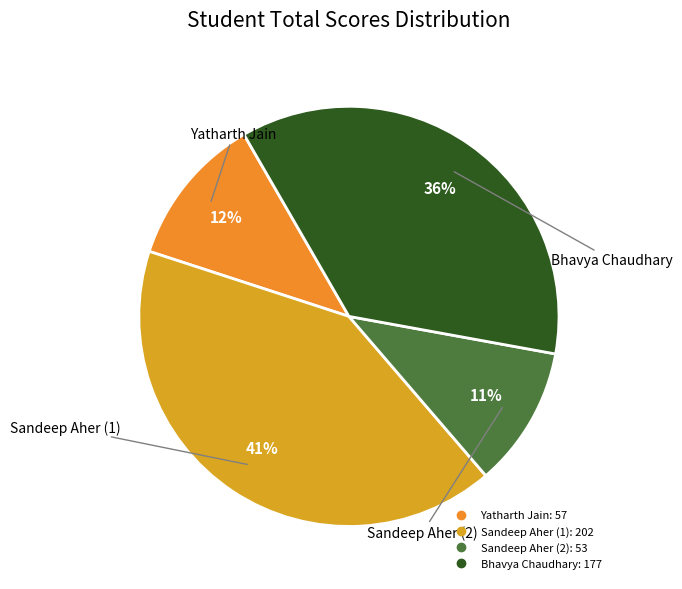

To the nearest percent, what is the average slice percentage?

25%